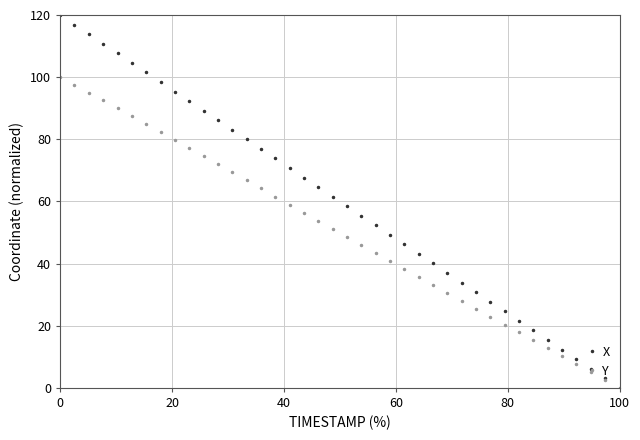

What is the greatest value displayed?

120.0